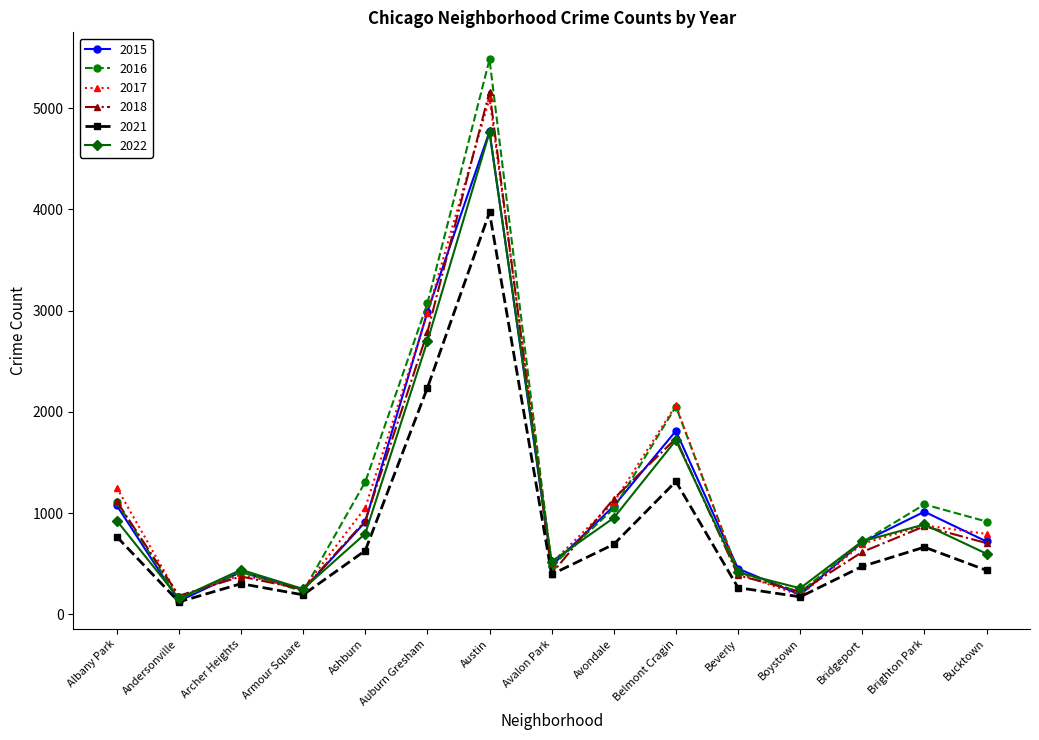

Does the chart have visible grid lines?

No